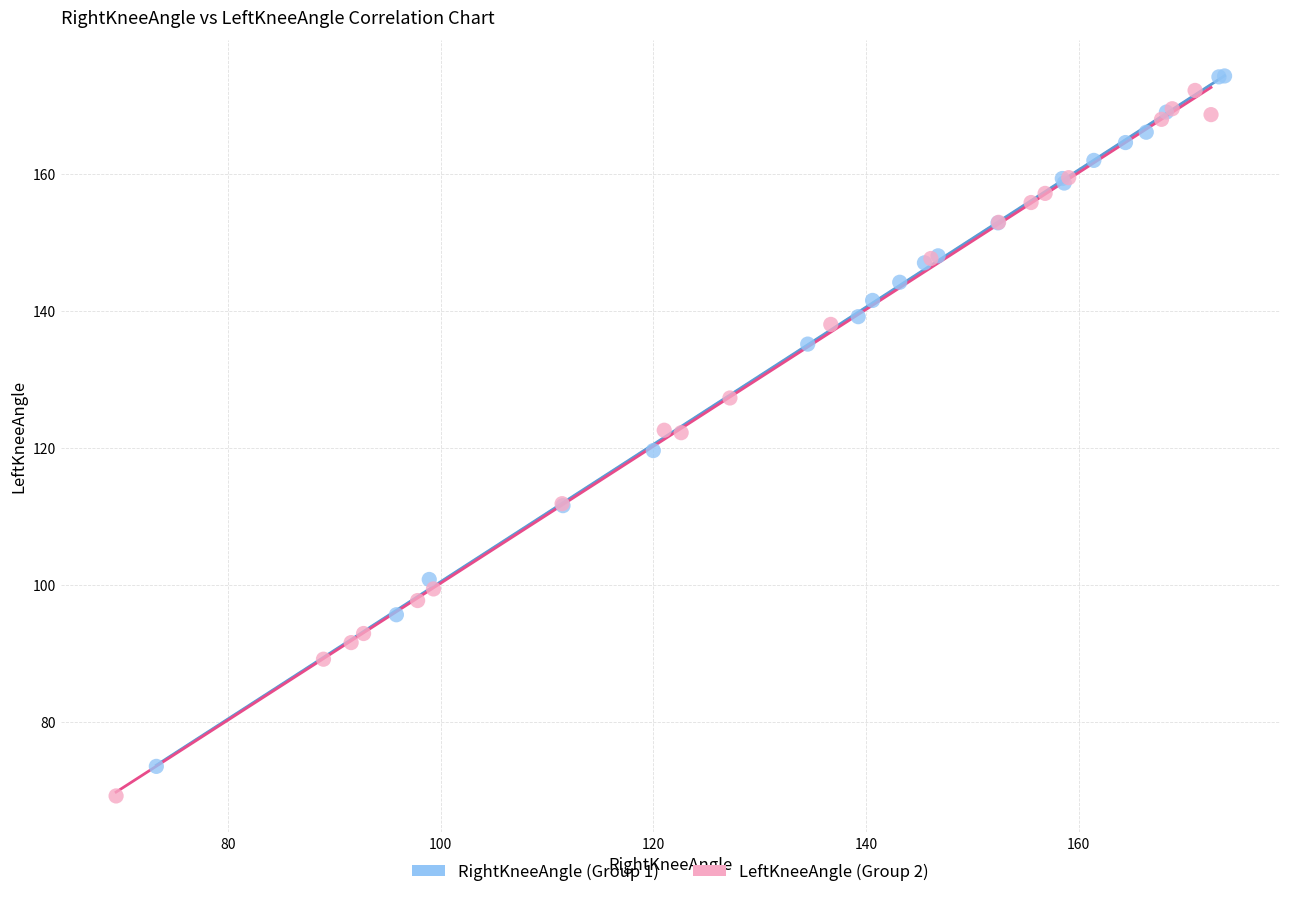

Which series has the largest Y range (max minus min)?

LeftKneeAngle (Group 2)